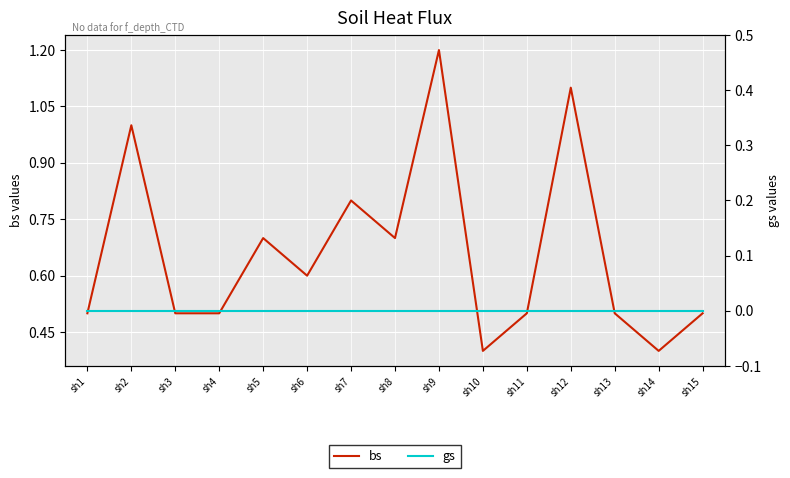

Which series has the largest total across all categories?

bs